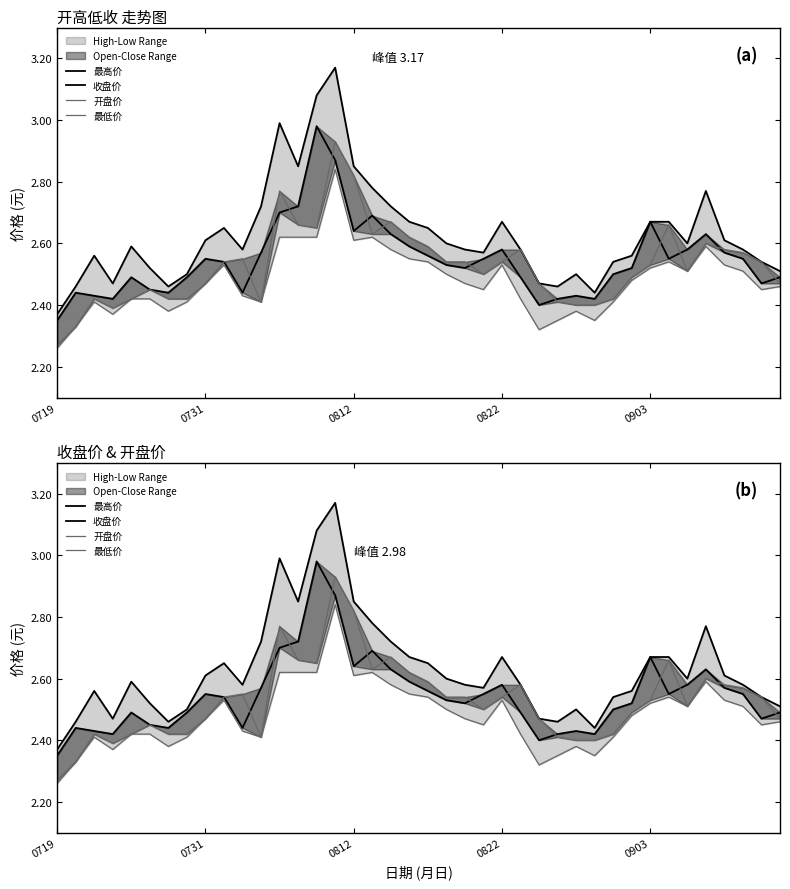

How many lines are shown in the chart?

4